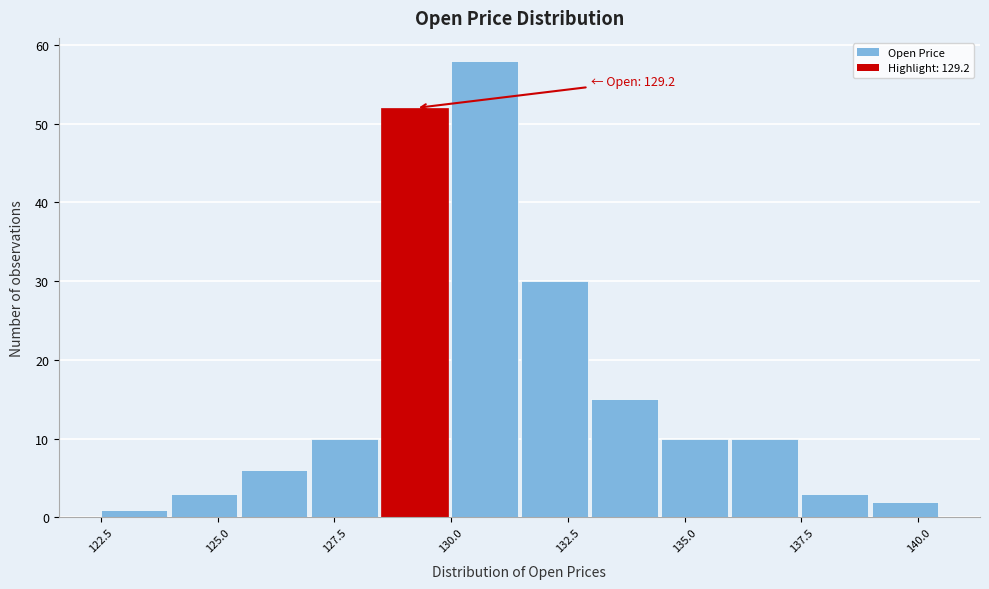

Around what value on the x-axis is the tallest bar? Give the approximate position of its centre, as read against the axis.

130.5